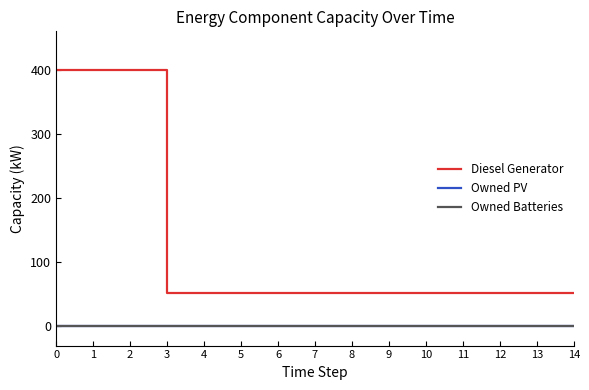

What is the spread (max minus min) of values at 12?

52